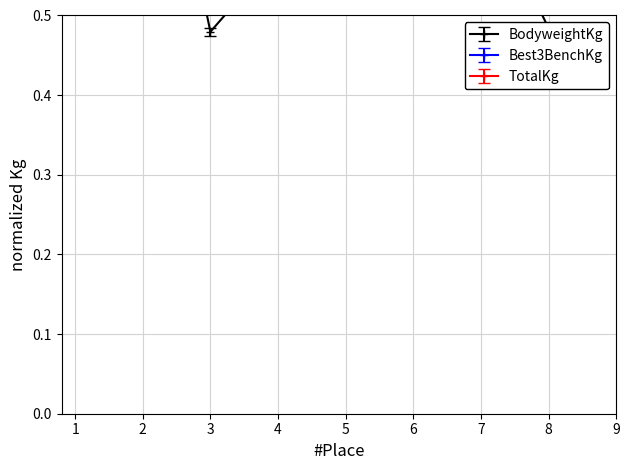

How many categories are shown in the chart?

8